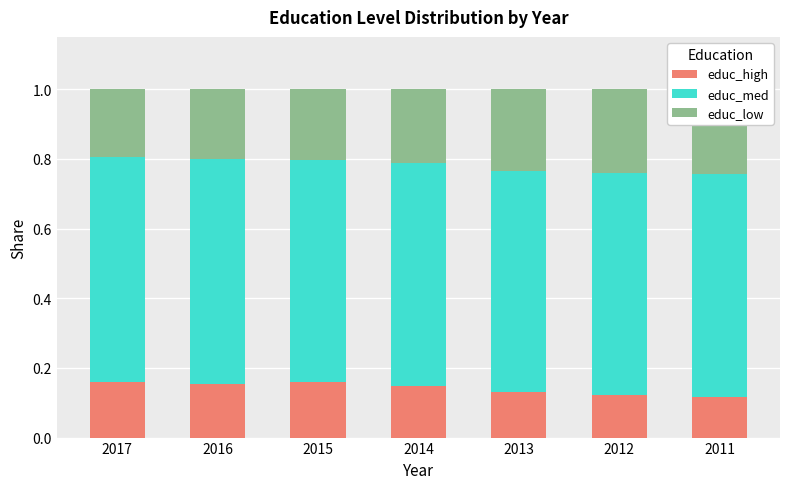

How many bars are there in each group?

3